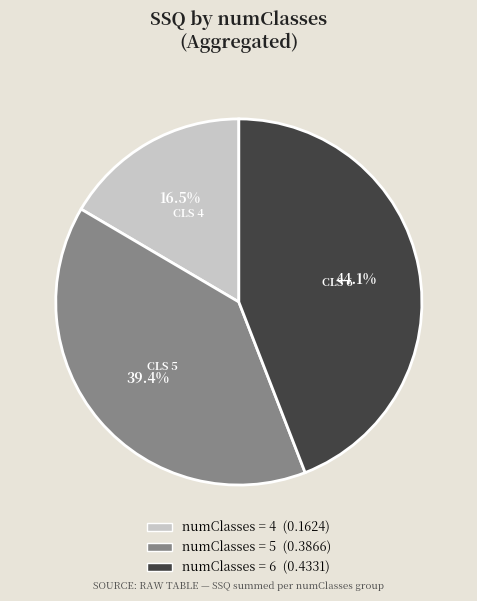

Is there any slice that represents more than half of the pie?

No